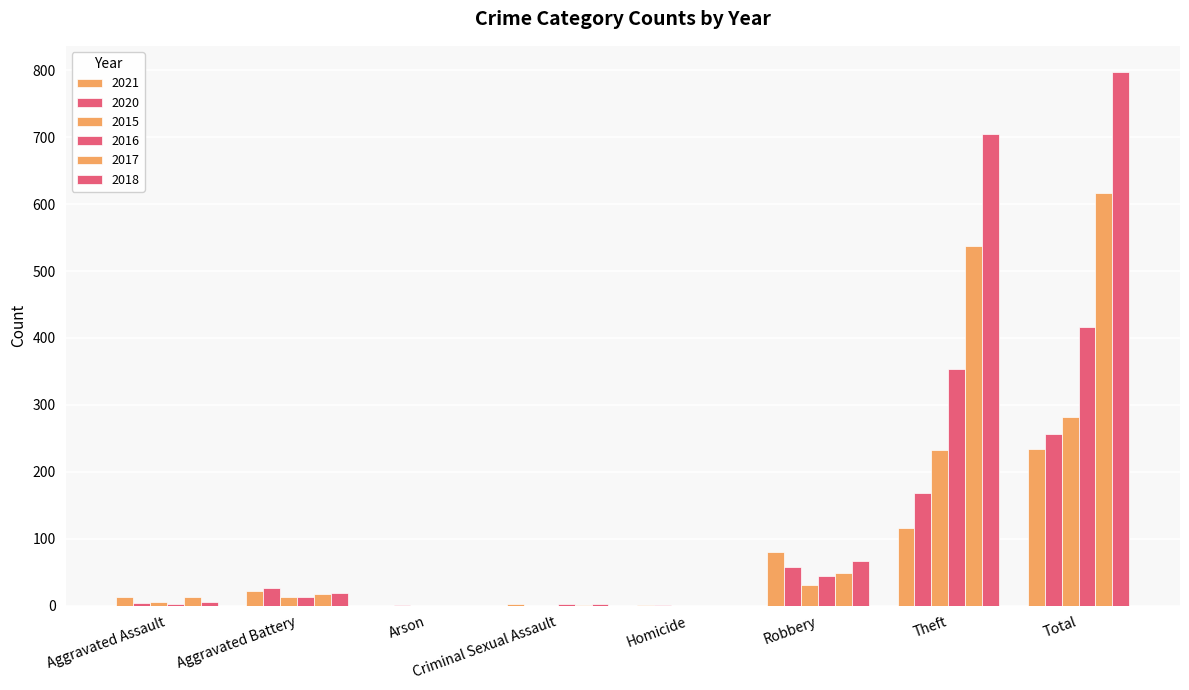

Does the chart contain stacked bars?

No